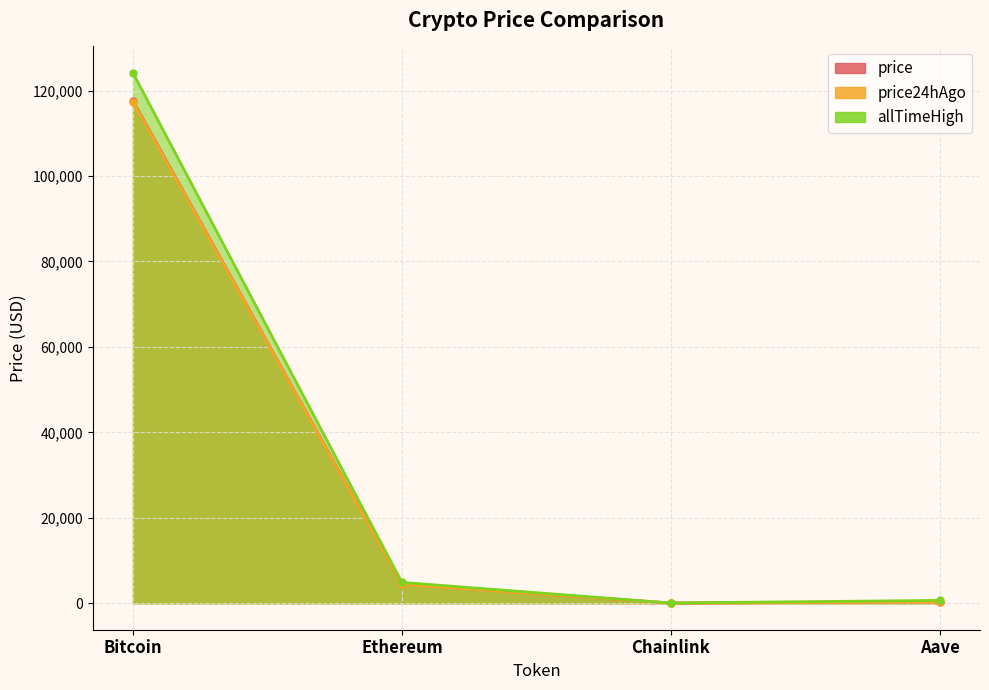

At how many categories does at least one series exceed 42660?

1